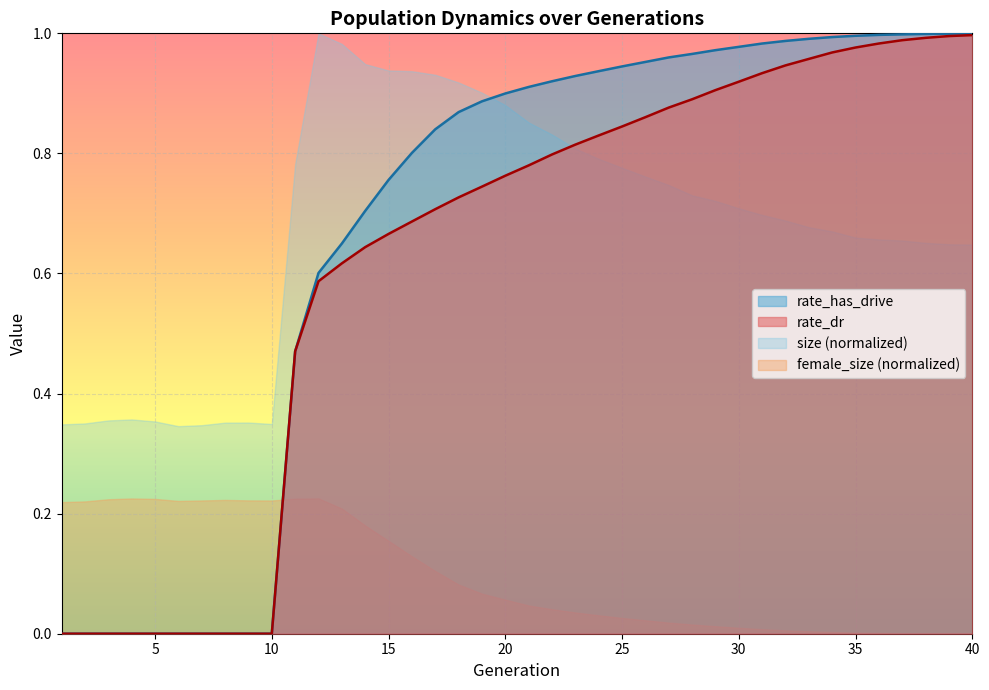

What is the value of the rate_dr point at the 11th from the left?

0.5